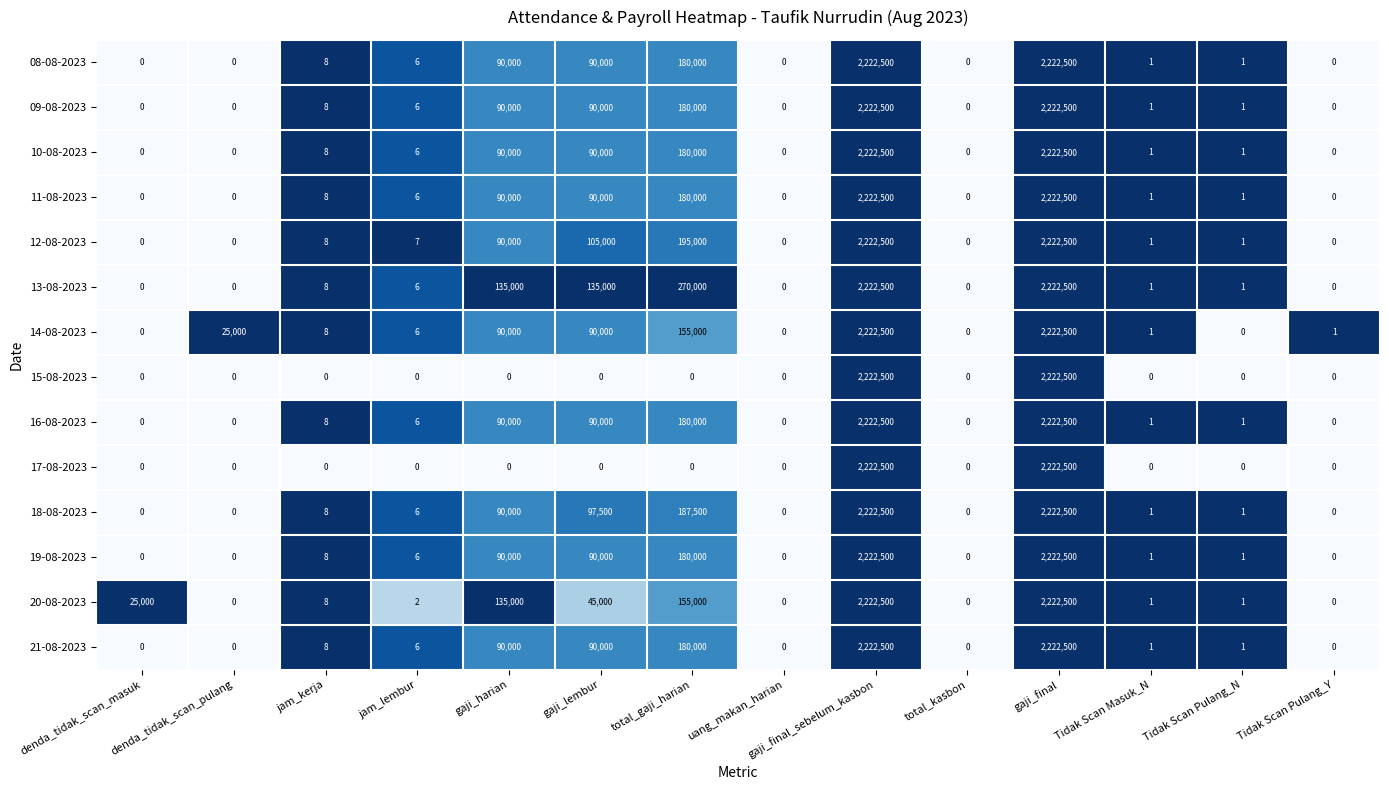

Which series has the largest total across all categories?

13-08-2023